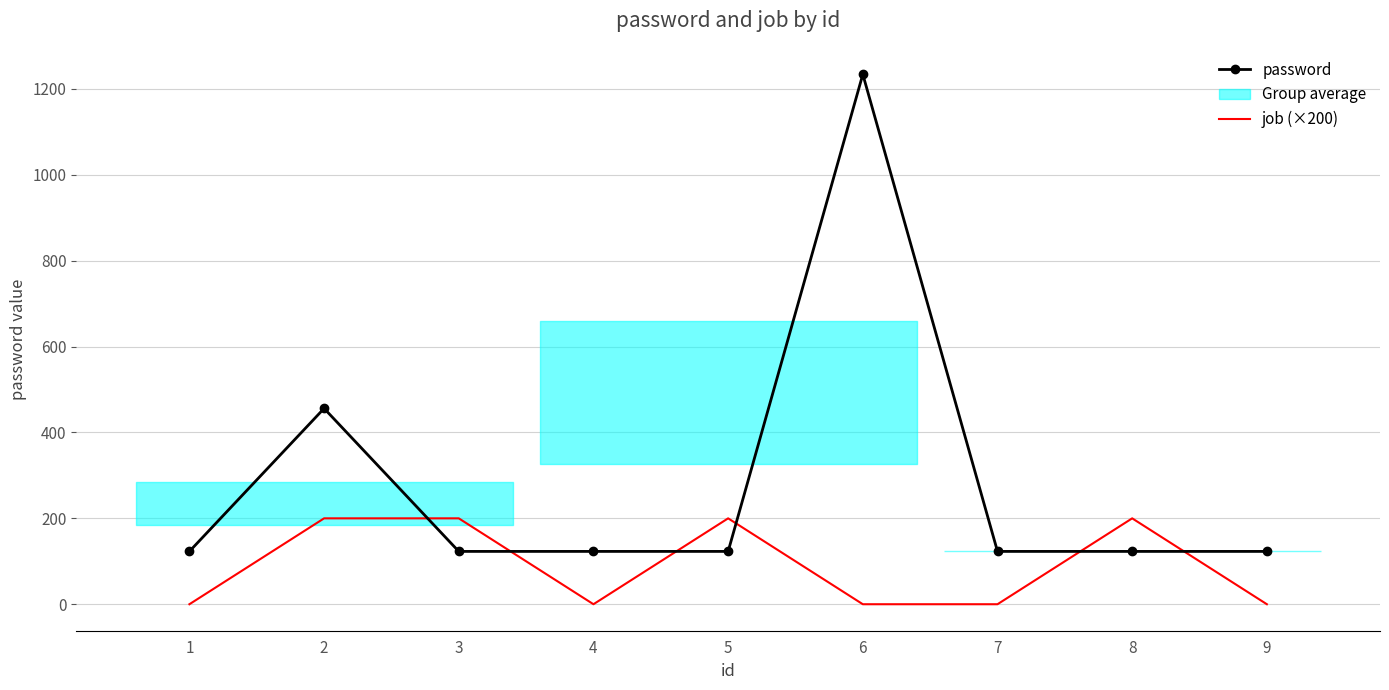

At which label does password reach its minimum?

1